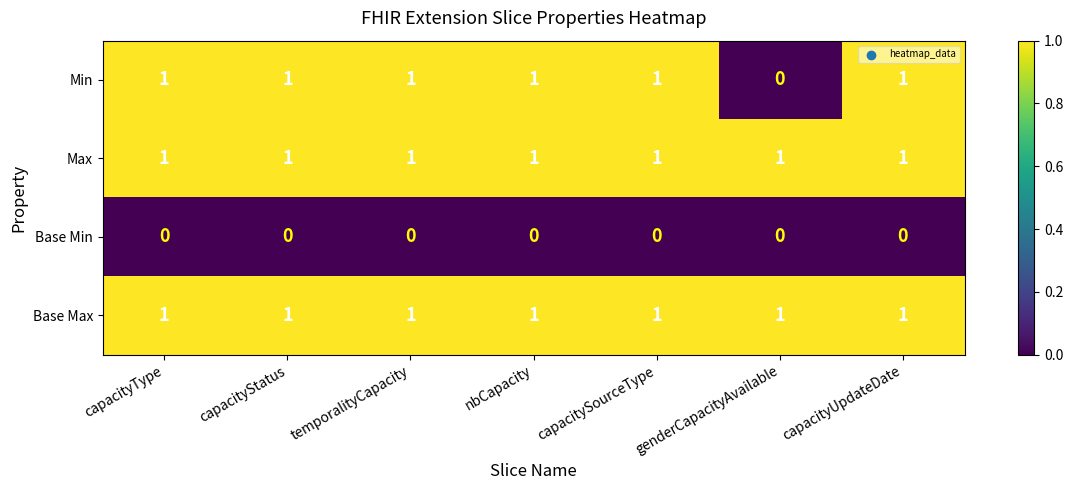

Count the Min values in the range 1 to 2.

6